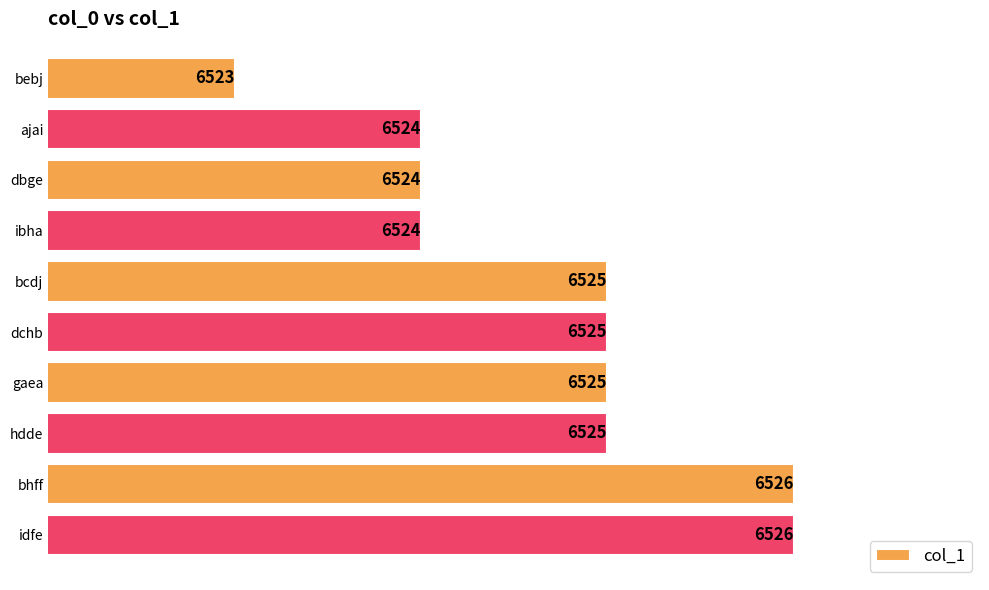

The value at gaea is 6525. True or false?

True